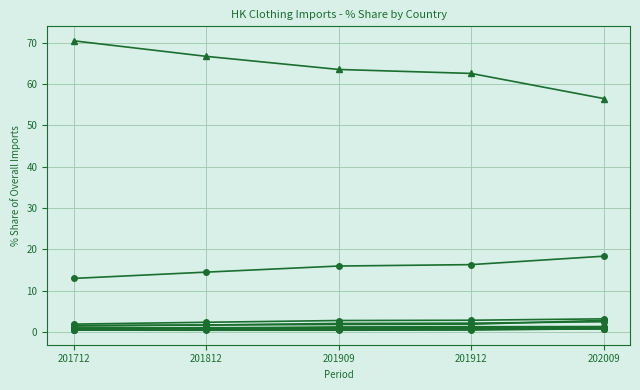

Reading left to right, extract all data points from this chart.

201712_% Share: 70.4	12.9	1.9	1.4	1.6	0.9	0.7	0.9	0.8	0.5	0.6	0.7	0.5	0.4	0.6
201812_% Share: 66.7	14.5	2.3	1.7	1.7	0.9	0.8	1.0	0.9	0.7	0.9	0.7	0.6	0.4	0.7
201909_% Share: 63.5	15.9	2.8	1.8	2.0	1.2	0.7	0.9	0.9	0.8	1.0	0.8	0.6	0.4	0.7
201912_% Share: 62.5	16.3	2.8	1.9	2.1	1.2	0.7	1.0	0.9	0.8	1.0	0.8	0.7	0.4	0.7
202009_% Share: 56.5	18.3	3.2	2.8	2.5	1.3	1.1	1.0	1.0	0.9	0.9	0.9	0.8	0.8	0.7